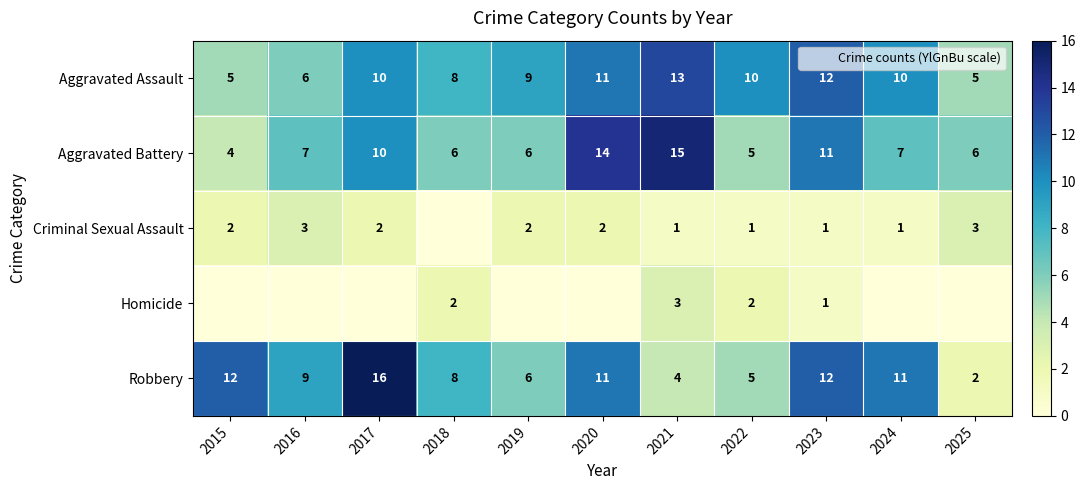

What is the spread (max minus min) of values at 2015?

12